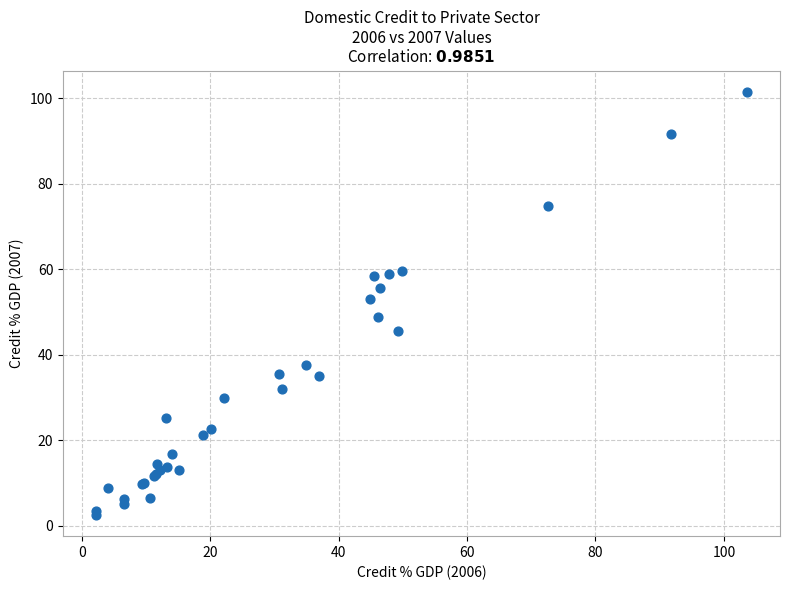

What Y value in the scatter plot is closest to 52?

53.1